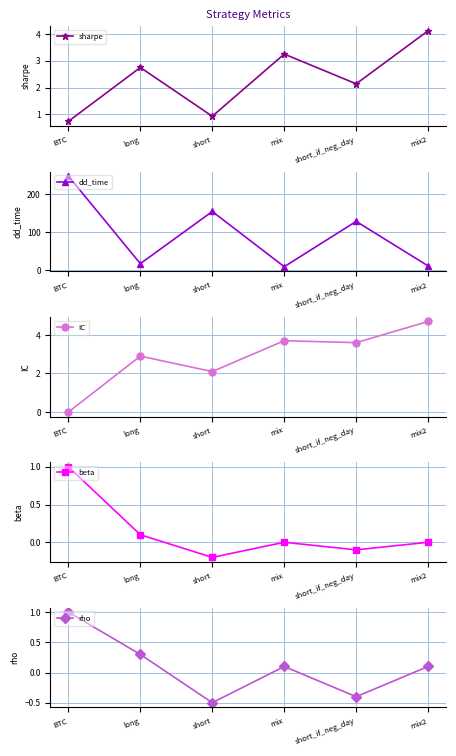

Reading left to right, transcribe all the data shown in this chart.

sharpe: 0.7	2.8	0.9	3.2	2.1	4.1
dd_time: 248.0	18.0	155.0	10.0	129.0	12.0
IC: 0.0	2.9	2.1	3.7	3.6	4.7
beta: 1.0	0.1	-0.2	0.0	-0.1	0.0
rho: 1.0	0.3	-0.5	0.1	-0.4	0.1